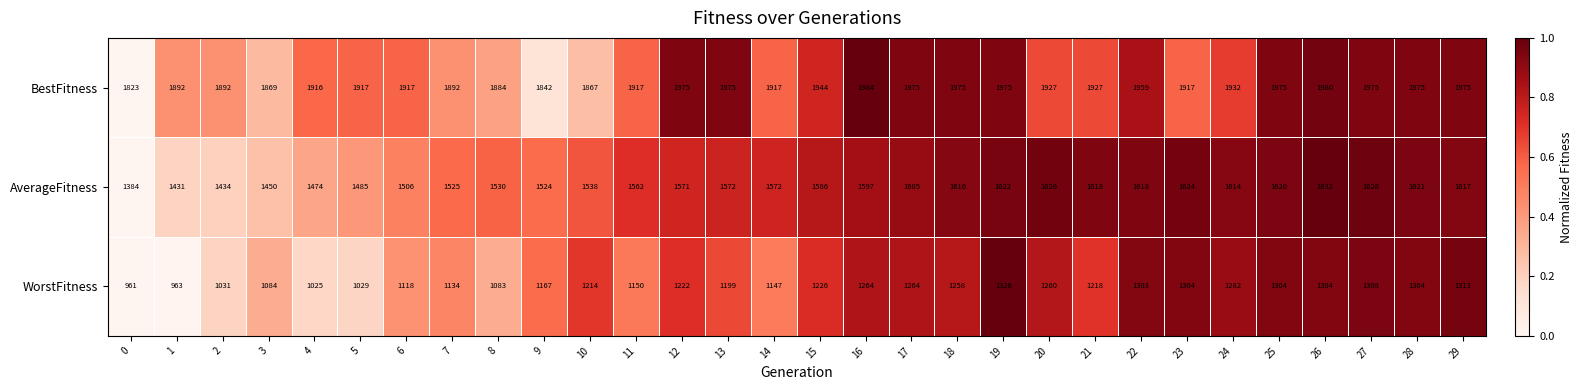

Is it true that BestFitness equals 1916 at 4?

True